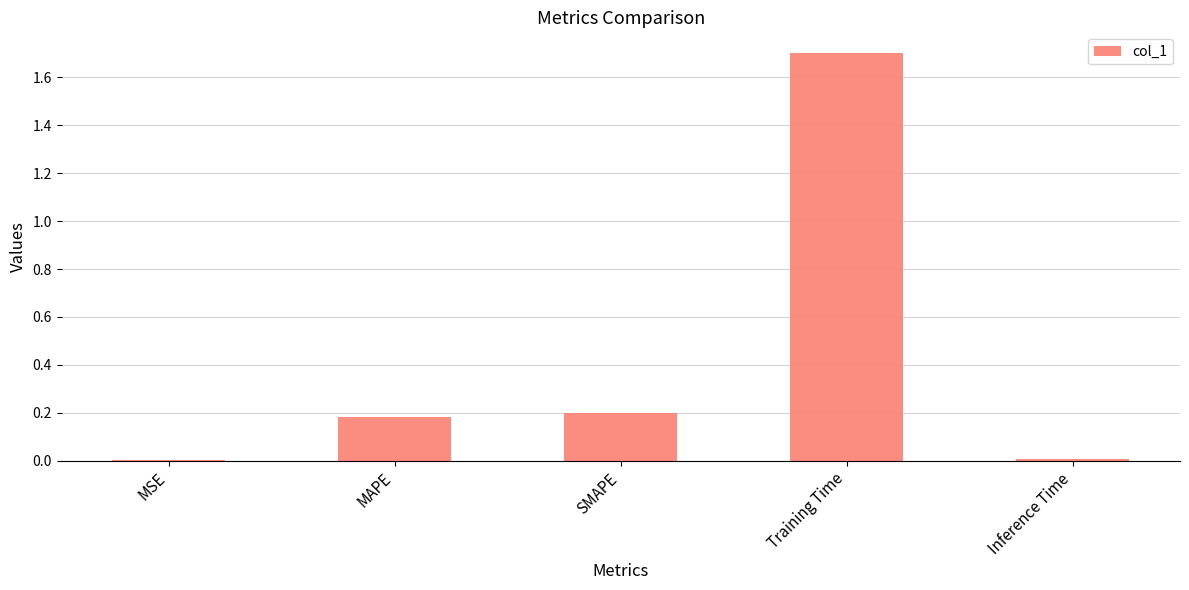

The value at SMAPE is 0.3. True or false?

False